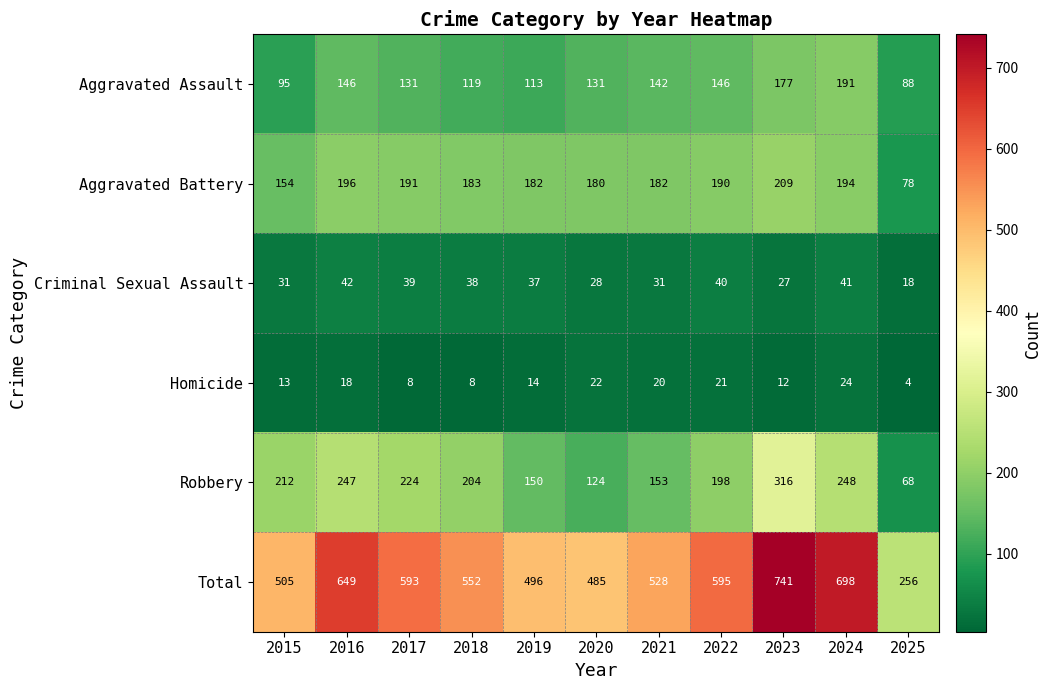

The value of Criminal Sexual Assault at 2018 is 38. True or false?

True